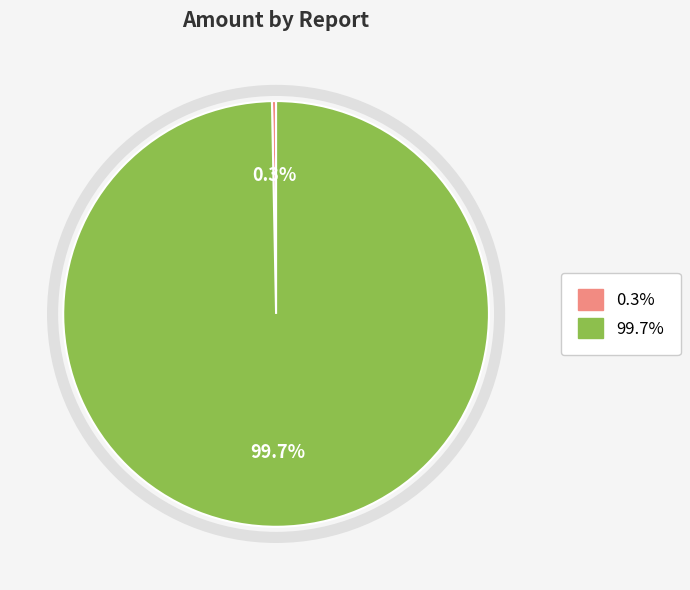

How many segments does this pie chart have?

2